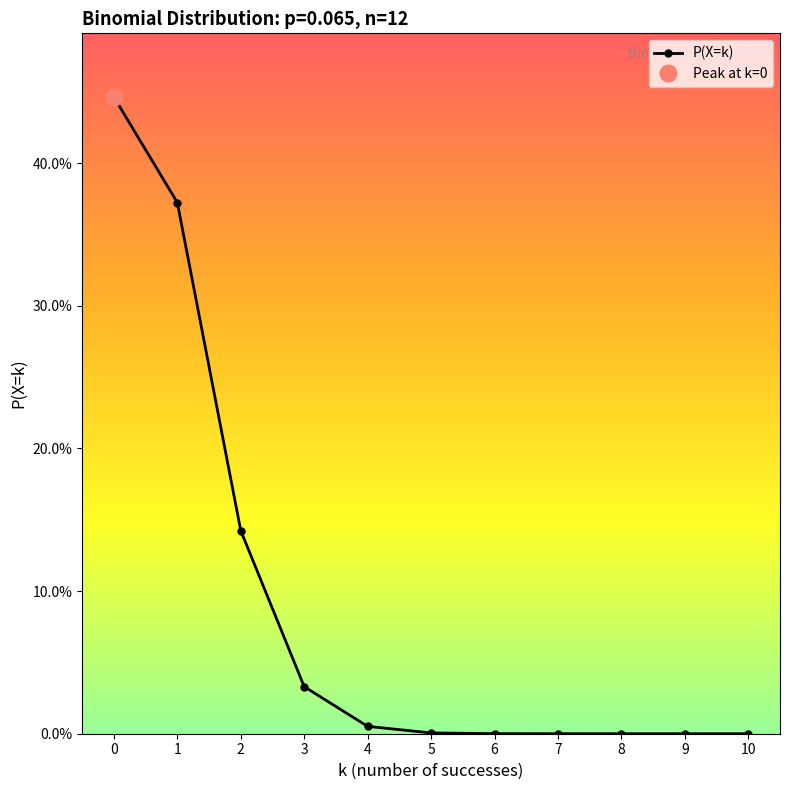

What is the greatest value displayed?

0.4